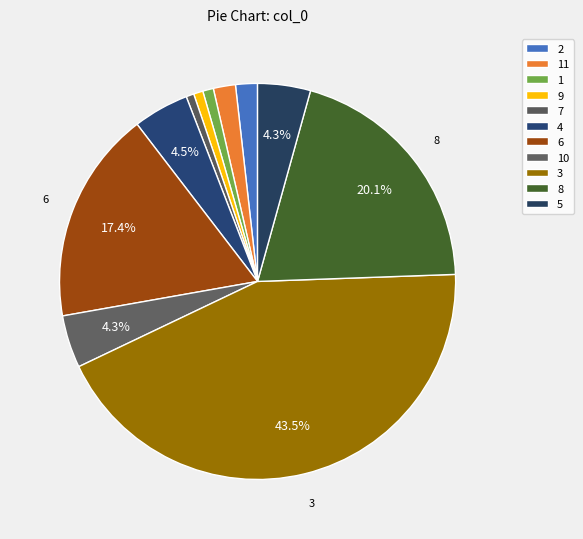

Is it true that 11 is 14% of the pie?

False